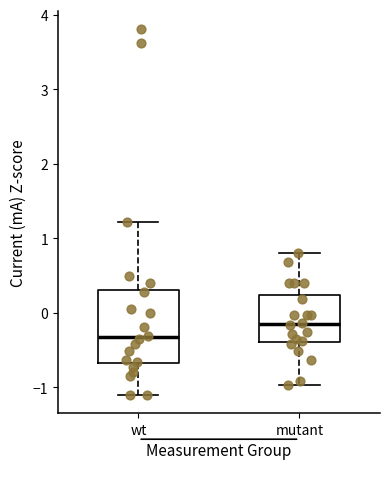

Reading left to right, read every box against the y-axis: the position of its median line, the range the box covers, and the ends of its whiskers. The values are not printed on the chart, so give them approximately, as read against the axis.

wt: median -0.3, box -0.7 to 0.3, whiskers -1.1 to 1.2
mutant: median -0.1, box -0.4 to 0.2, whiskers -1.0 to 0.8